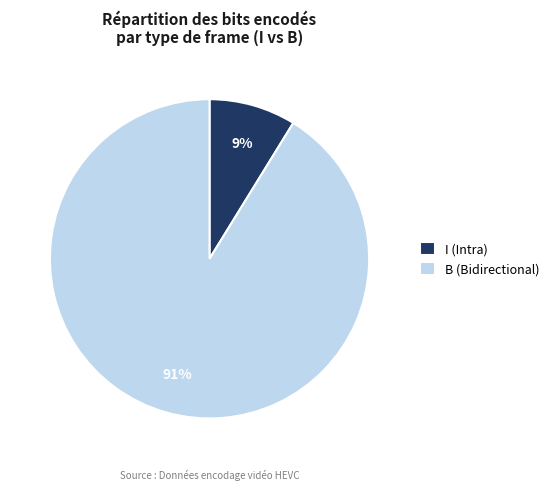

Is there a majority slice in this chart?

Yes